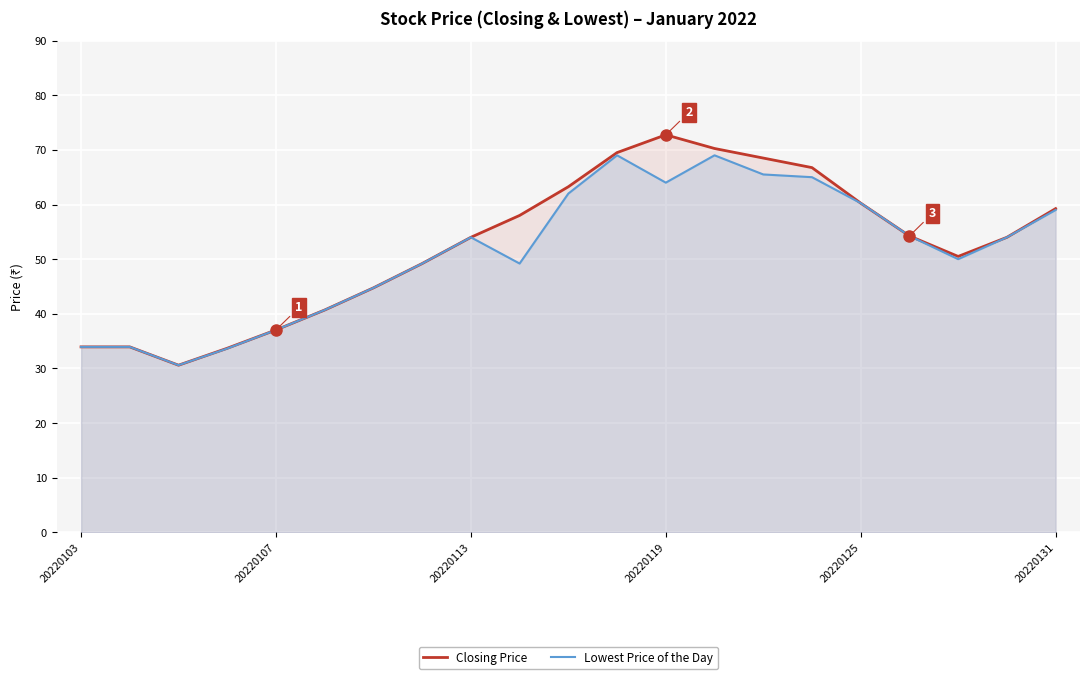

Rank the series by their maximum value, from highest to lowest.

Closing Price, Lowest Price of the Day